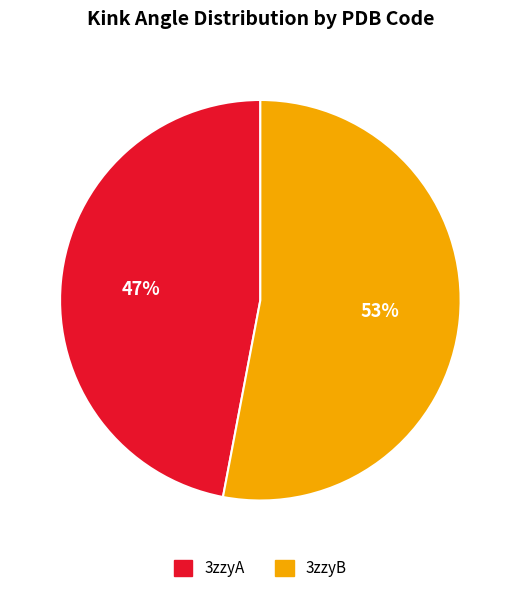

To the nearest percent, what is the combined percentage of 3zzyA and 3zzyB?

100%